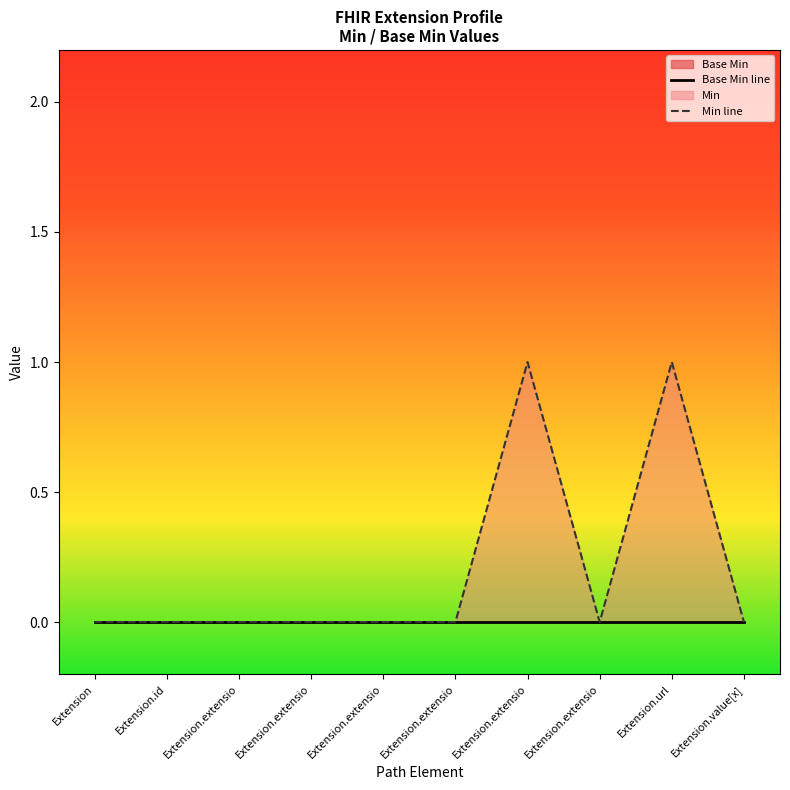

List the labels in order of Min line value, largest first.

Extension.extensio, Extension.url, Extension, Extension.id, Extension.extensio, Extension.extensio, Extension.extensio, Extension.extensio, Extension.extensio, Extension.value[x]